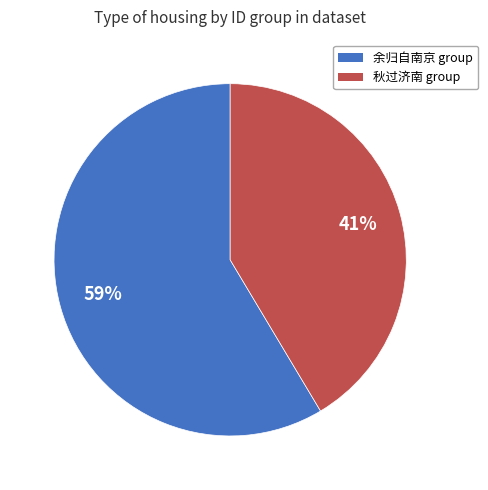

To the nearest percent, what portion does 秋过济南 group represent?

41%